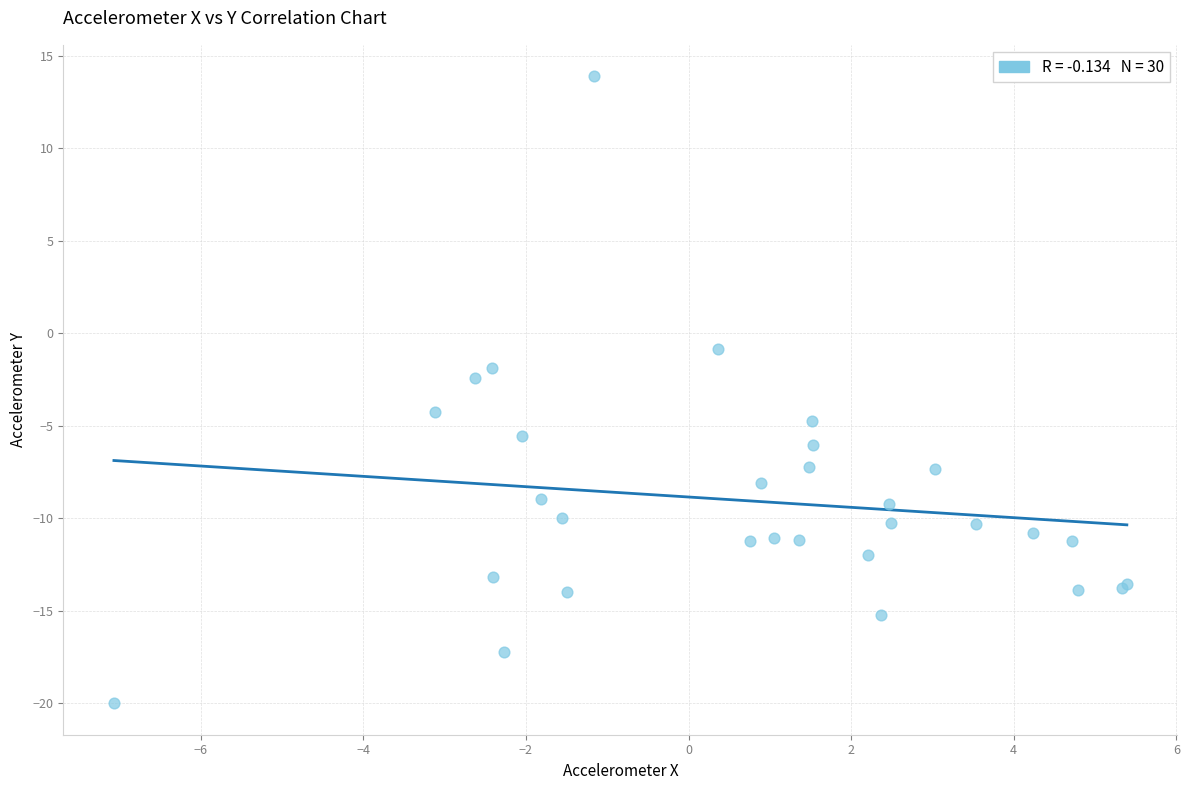

What Y value in the scatter plot is closest to -3?

-2.5